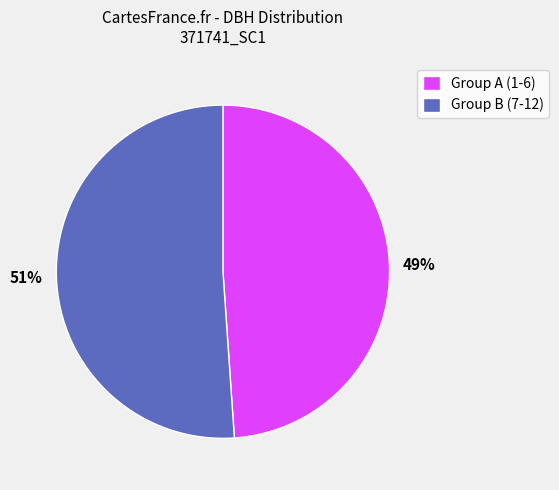

Does any single category account for the majority?

Yes